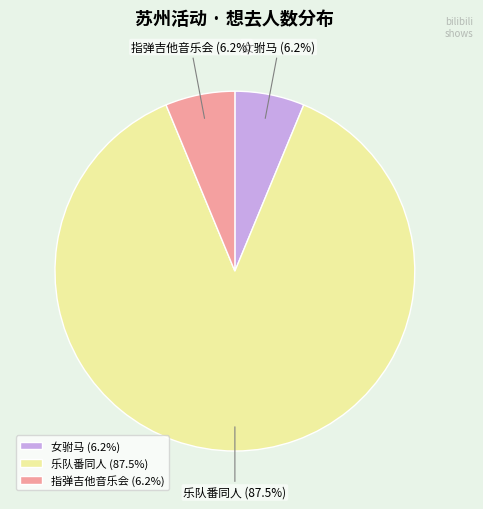

Do 乐队番同人 and 女驸马 together represent more than half of the pie?

Yes